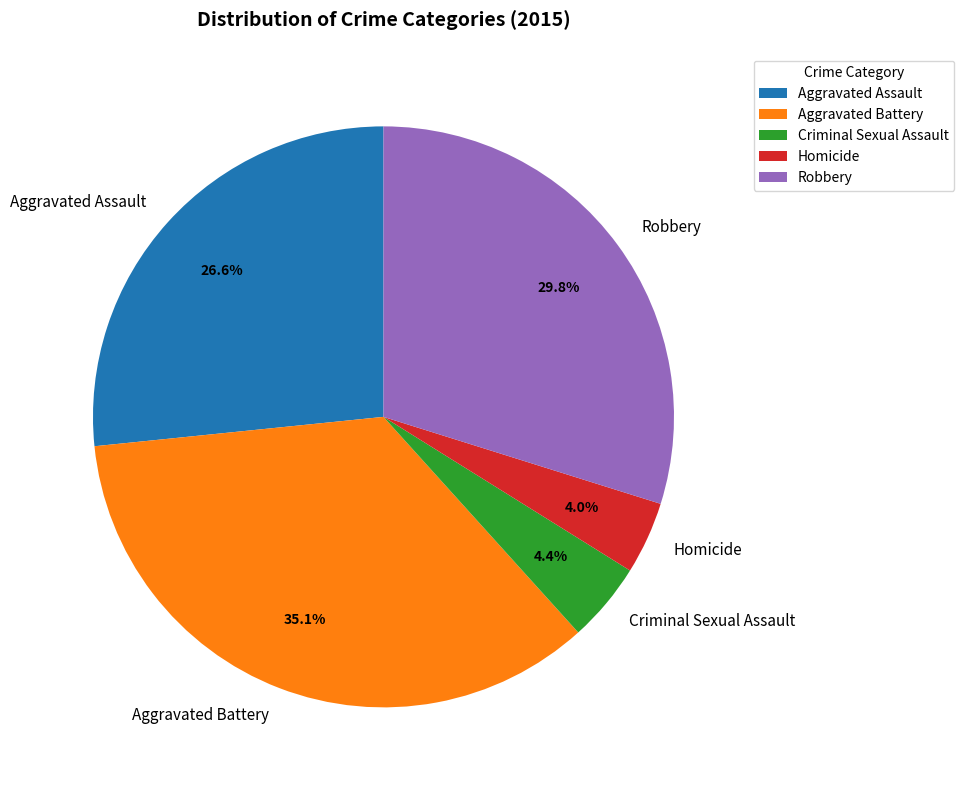

What percentage is NOT represented by Aggravated Assault?

73.4%